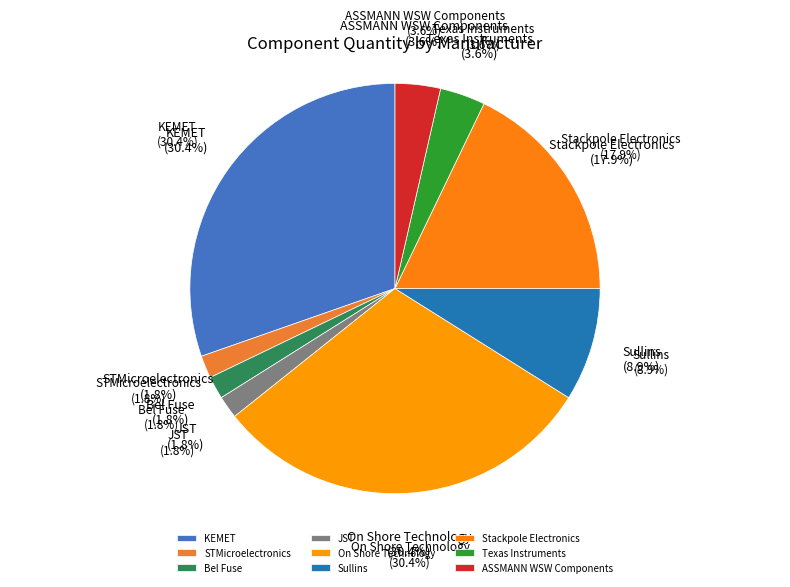

Combined, what portion of the pie is On Shore Technology and JST?

32.1%